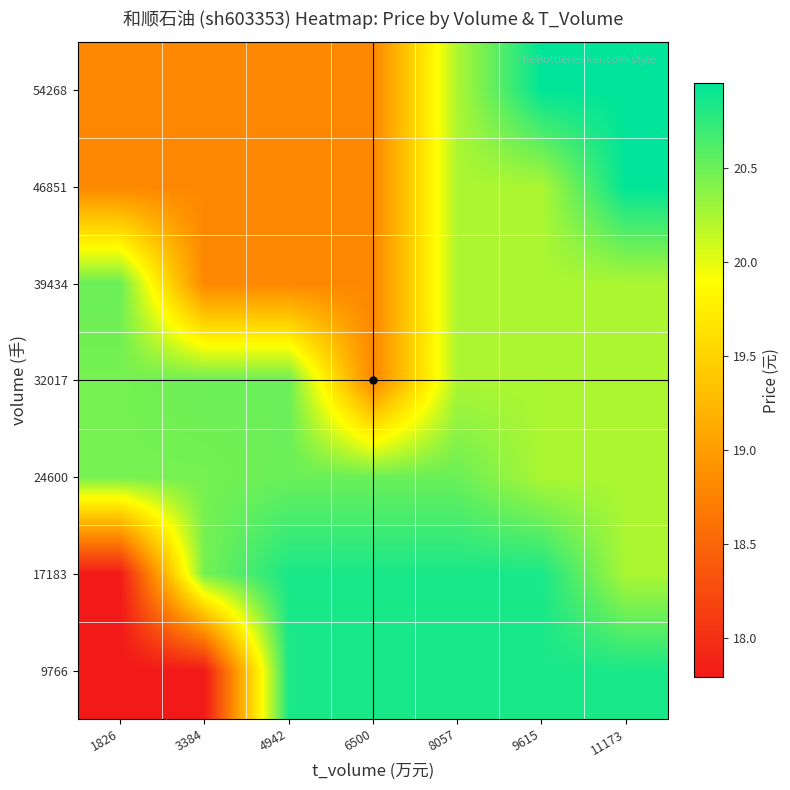

Between 1826 and 8057, which is larger?

8057